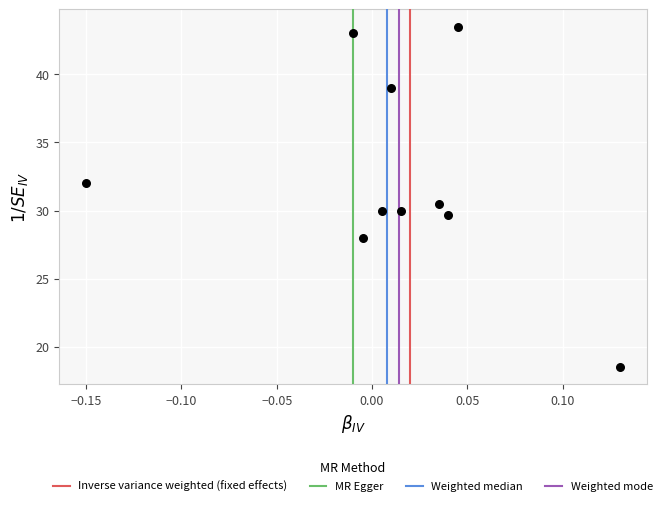

What Y value in the scatter plot is closest to 31?

30.5